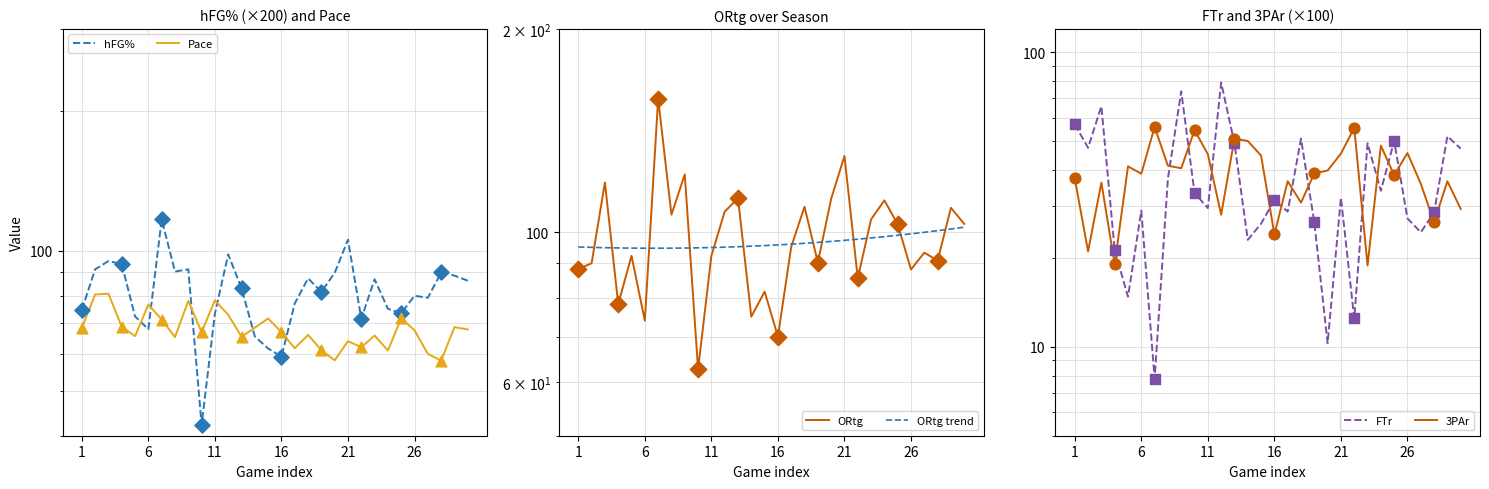

At how many categories does at least one series exceed 47?

30